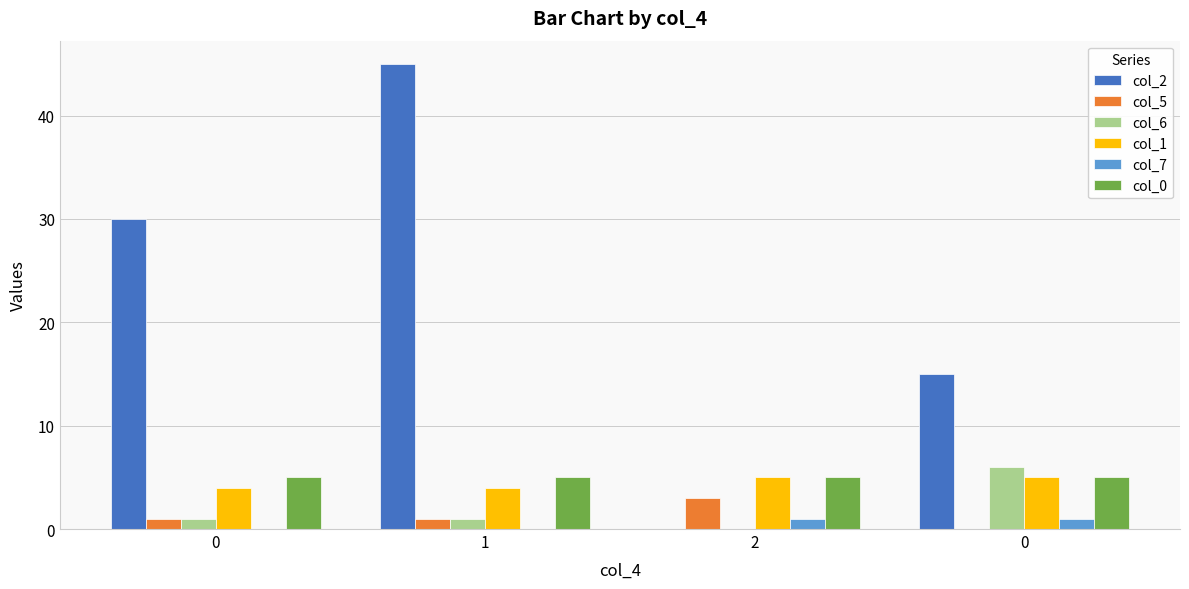

Are the bars horizontal?

No